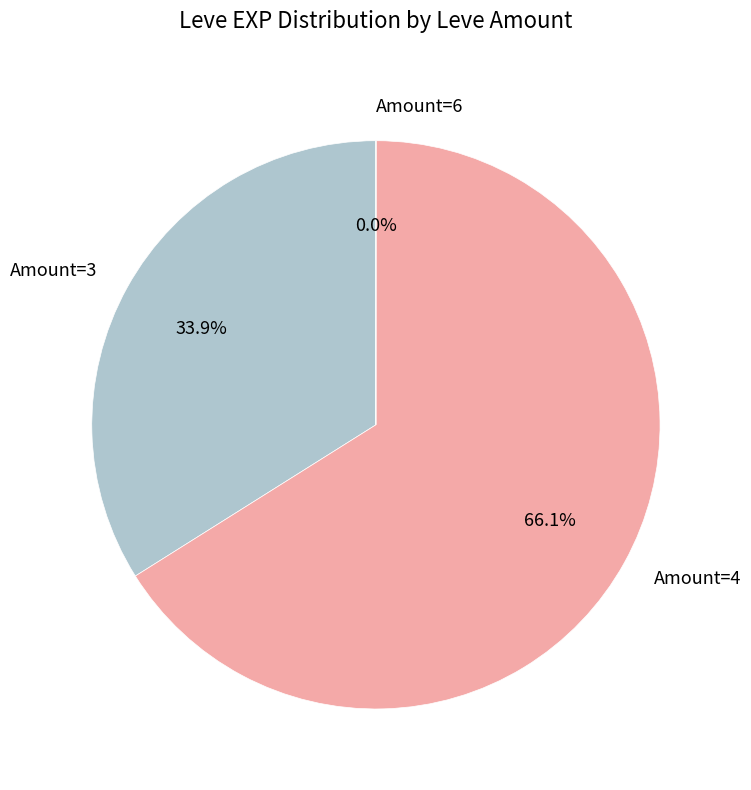

Which has a higher value, Amount=4 or Amount=3?

Amount=4